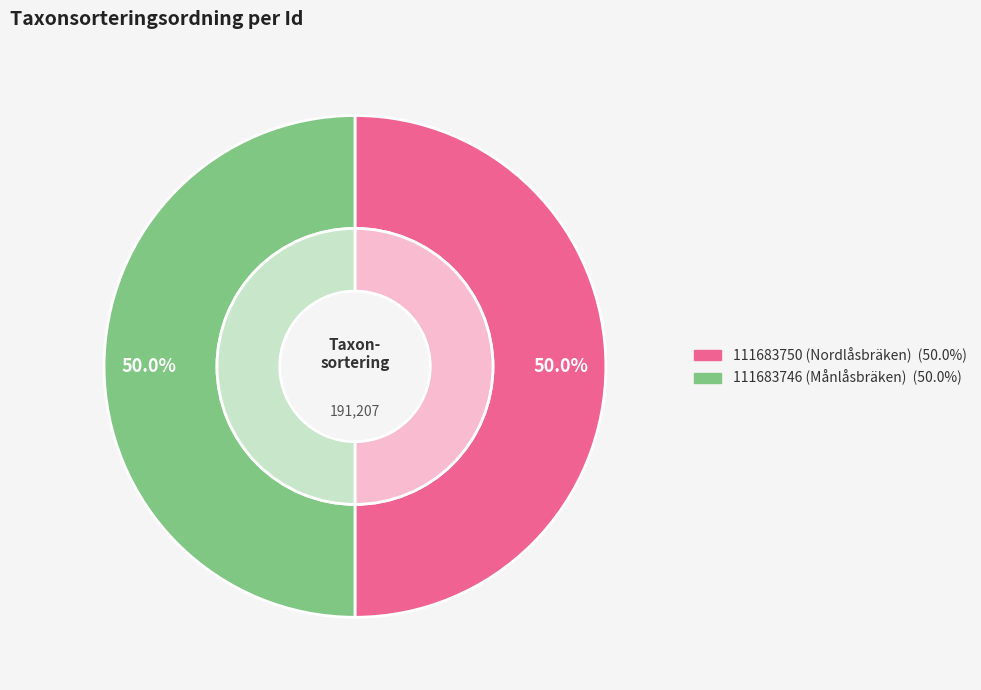

Which category has the smallest portion of the pie?

111683750 (Nordlåsbräken)